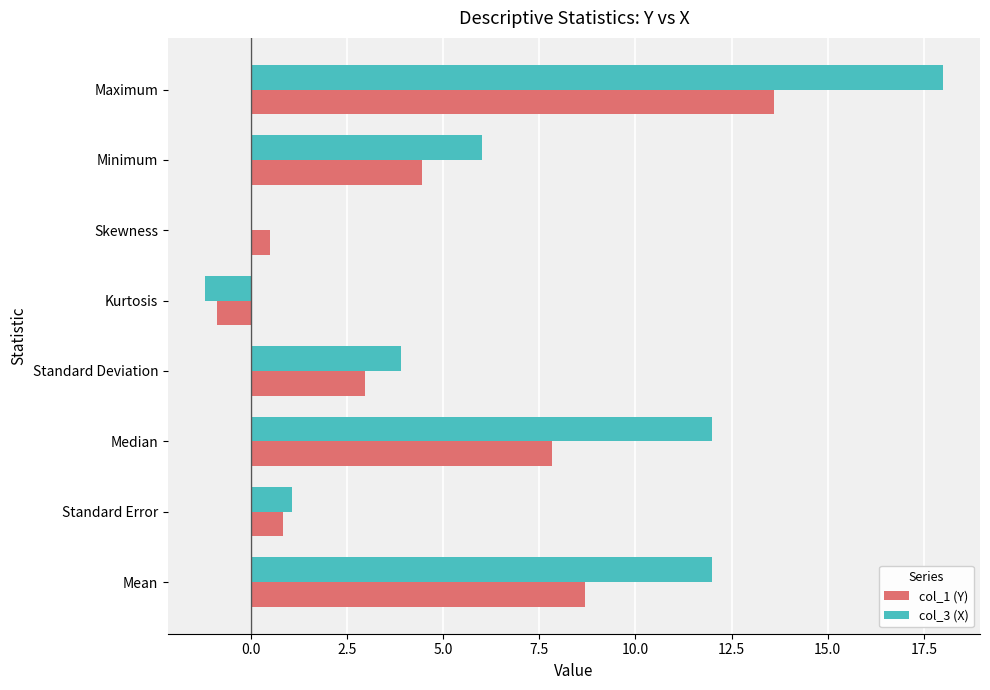

What is the total value across all series at Kurtosis?

-2.1